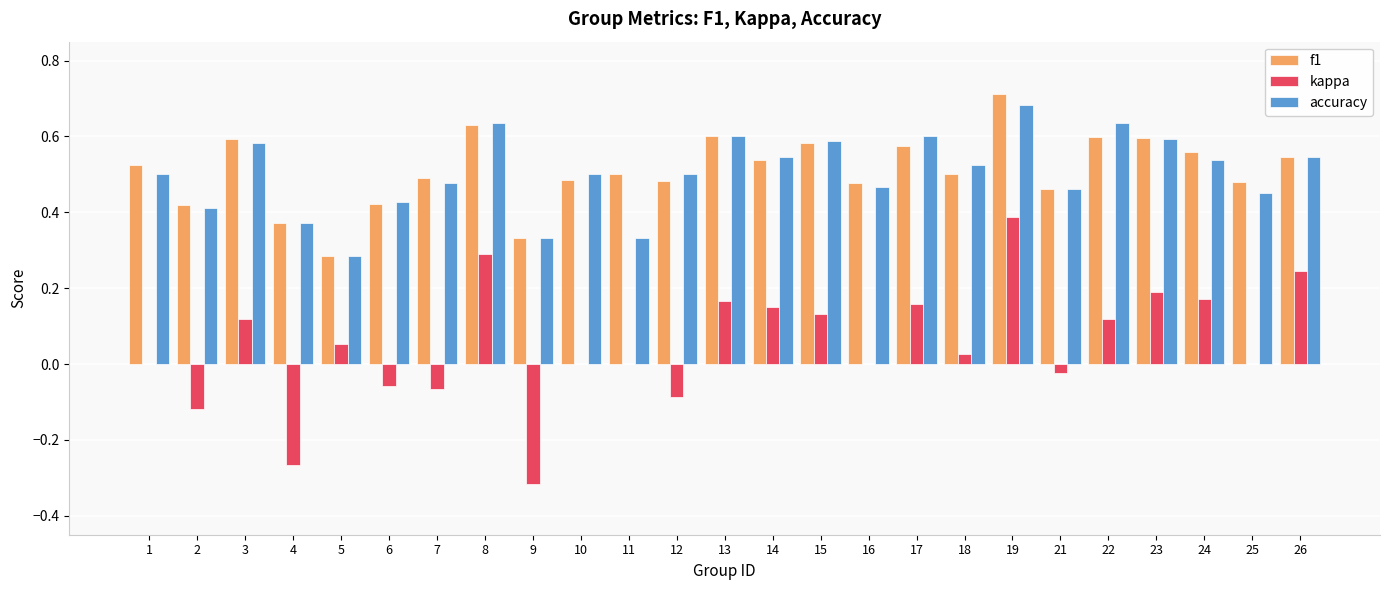

Which series changed the most between 5 and 16?

f1